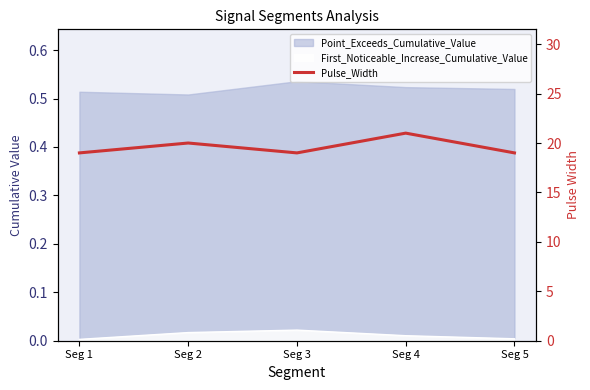

Which has a higher value, Seg 2 or Seg 4?

Seg 4